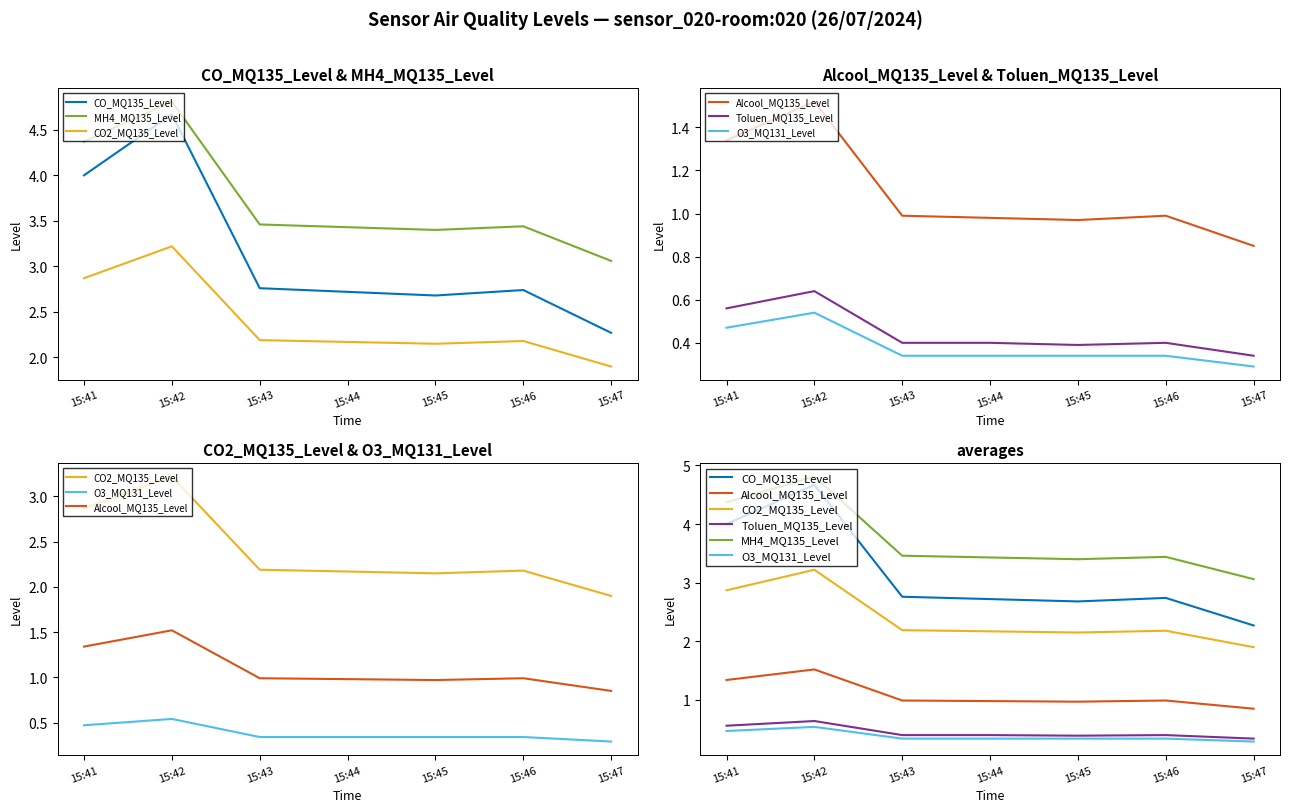

True or false: CO2_MQ135_Level and Alcool_MQ135_Level intersect in this chart.

False